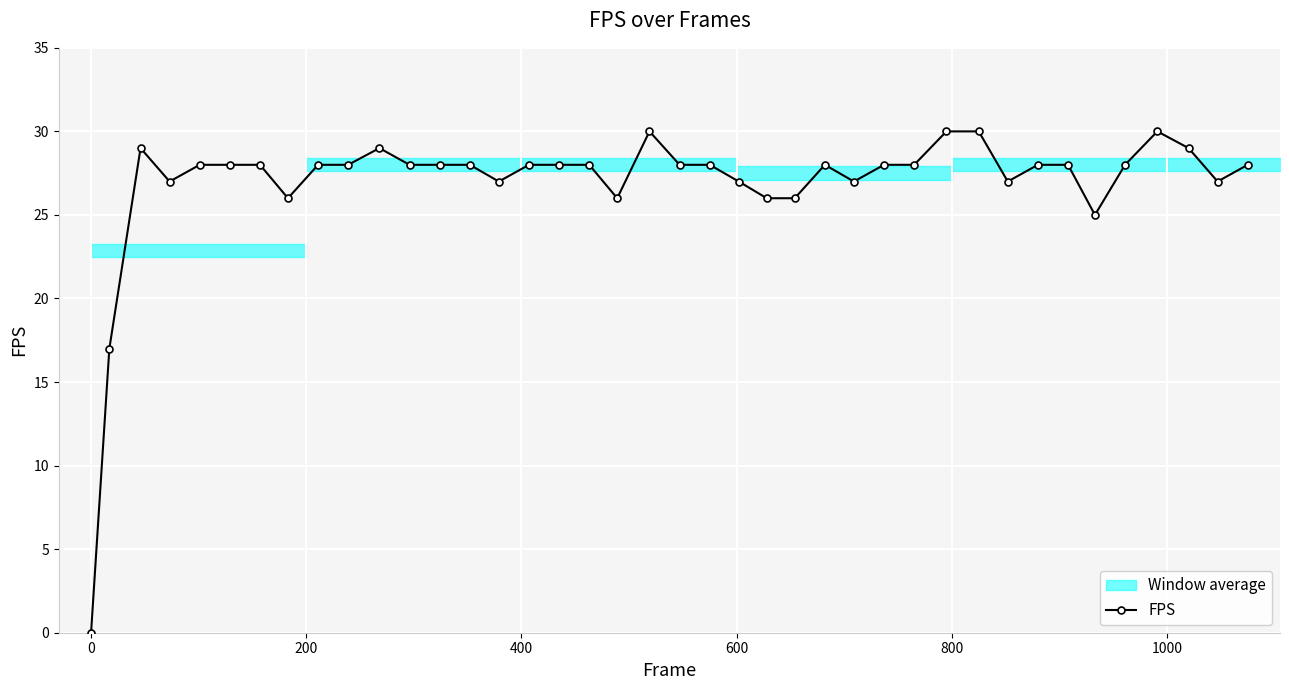

What is the value of the FPS point at the 32nd from the left?

27